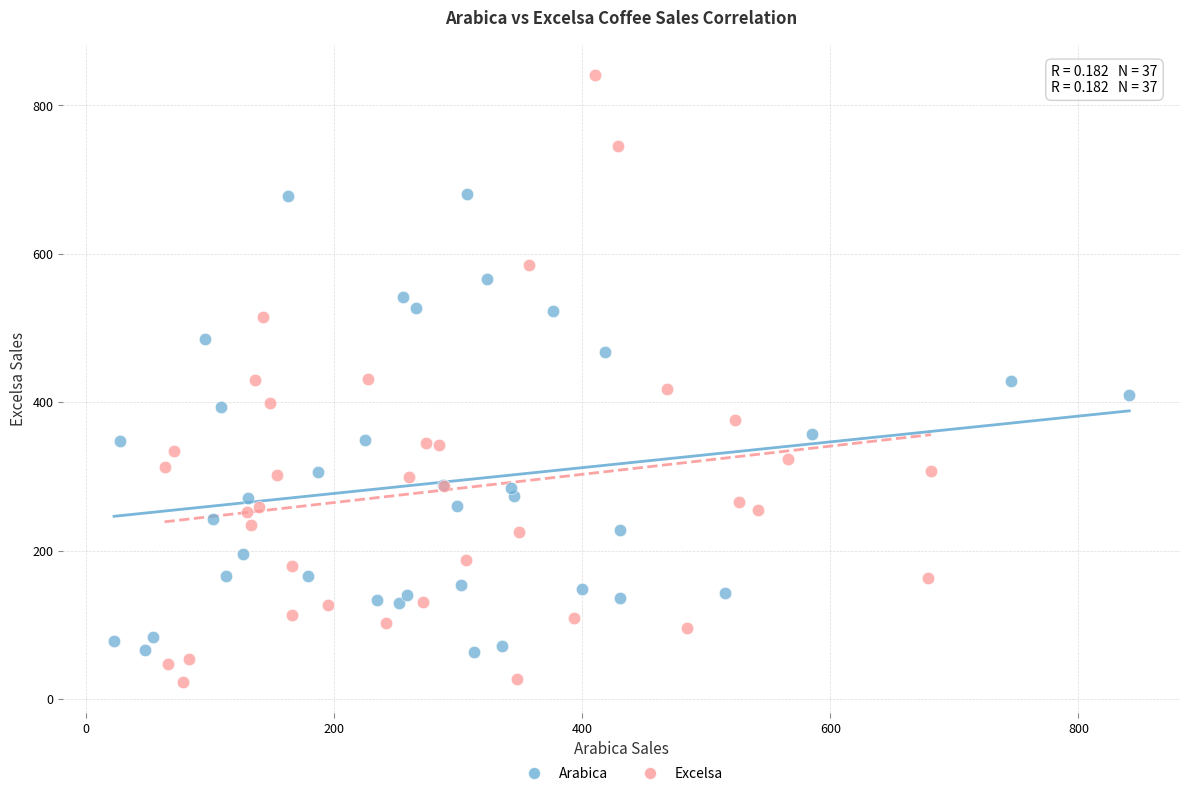

Which series has the largest Y range (max minus min)?

Excelsa